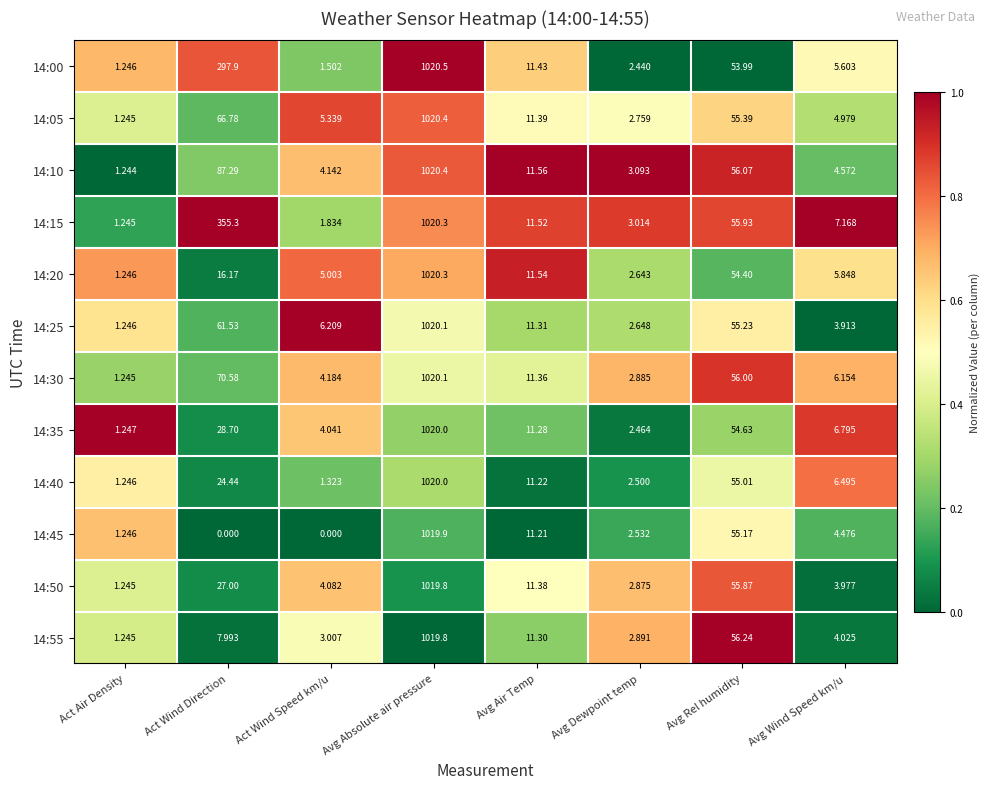

At which label does 14:35 reach its minimum?

Act Air Density